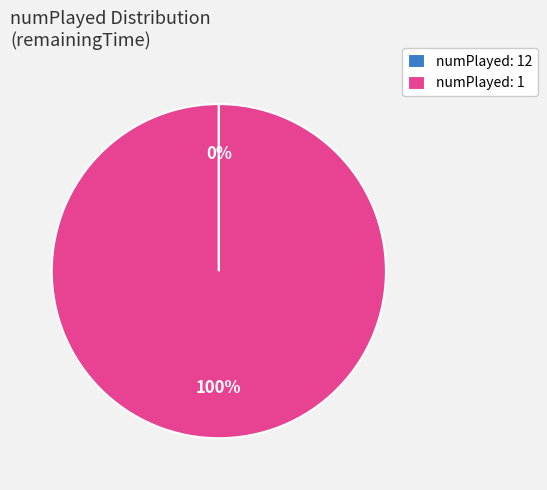

True or false: numPlayed: 1 accounts for 100% of the total.

True